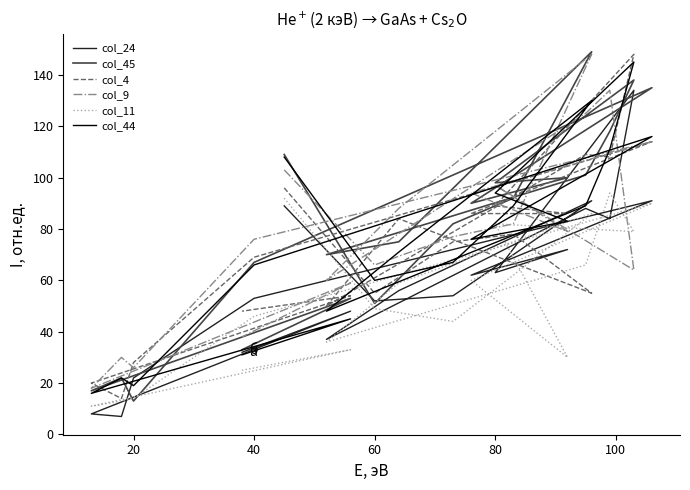

Which series has the largest total across all categories?

col_45